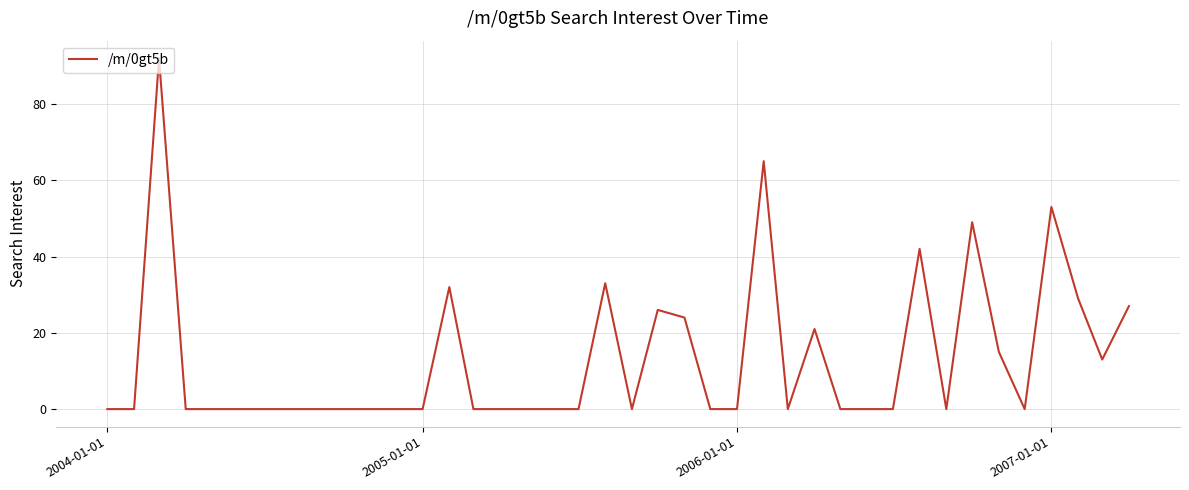

Does the chart have visible grid lines?

Yes